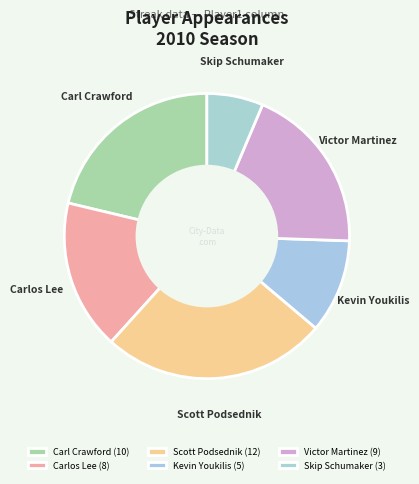

How many segments does this pie chart have?

6